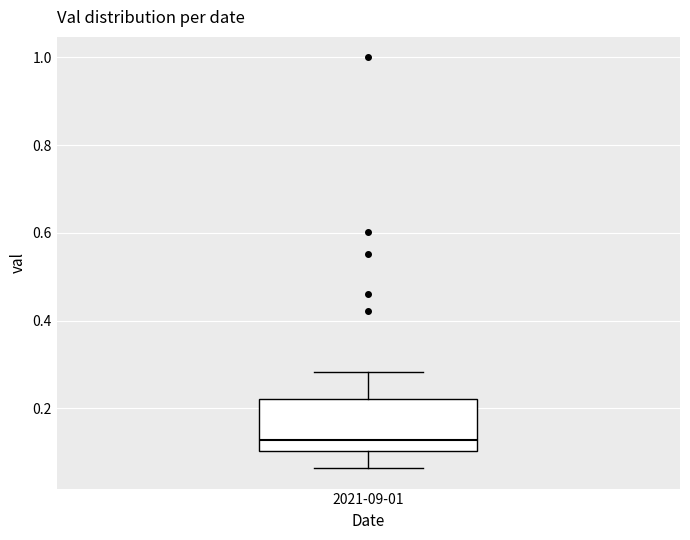

Where does the median line of the box for 2021-09-01 sit on the y-axis? The values are not printed on the chart, so give them approximately, as read against the axis.

0.12